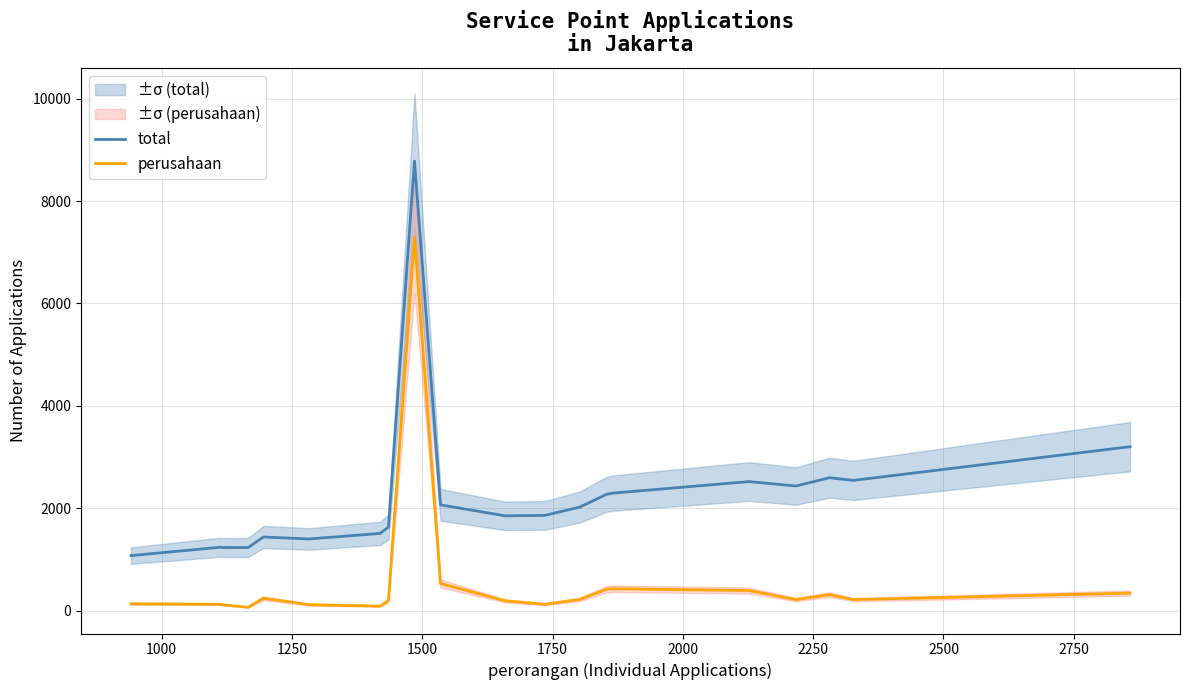

In total, how many points are higher than both neighbors (excluding endpoints)?

5